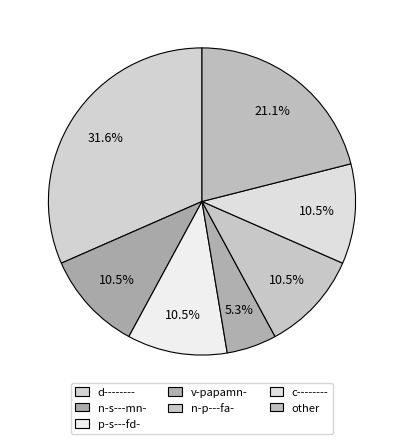

Does n-s---mn- represent more than half of the total?

No